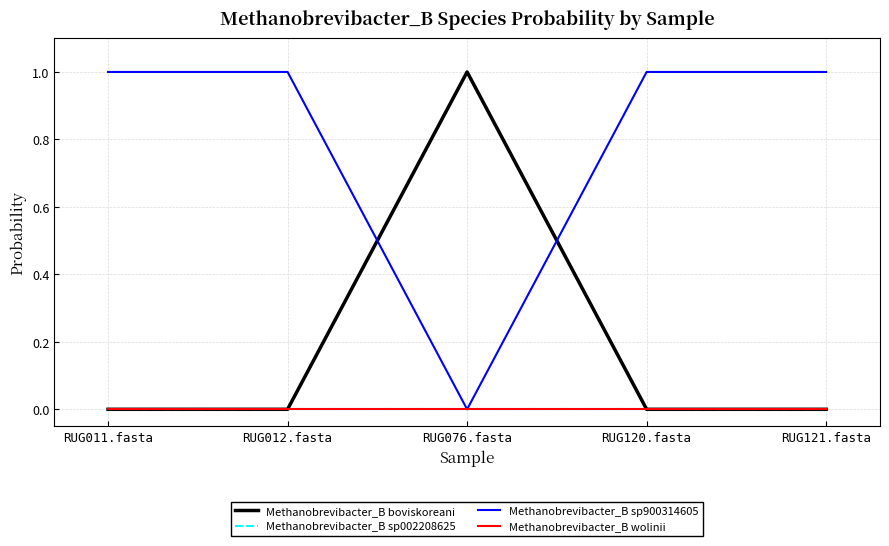

Between RUG012.fasta and RUG120.fasta, which is larger?

RUG012.fasta